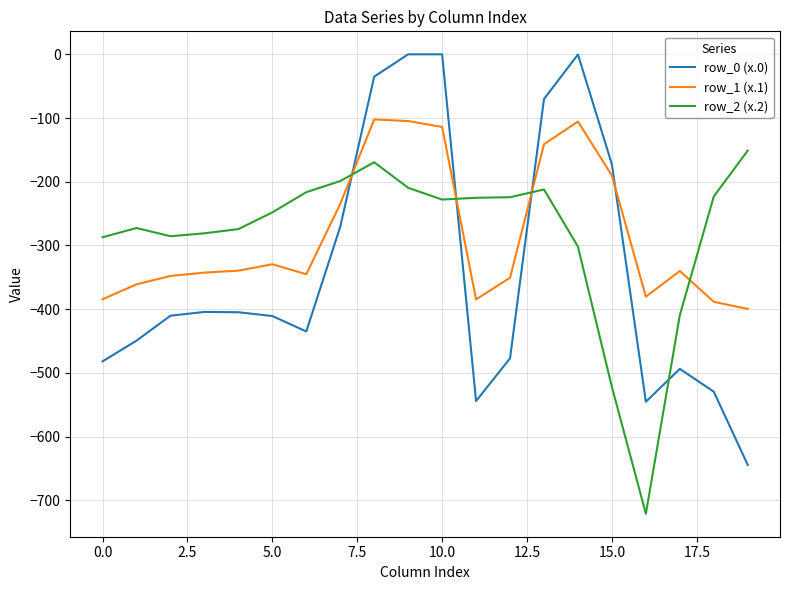

Rank the series by their maximum value, from lowest to highest.

row_2 (x.2), row_1 (x.1), row_0 (x.0)